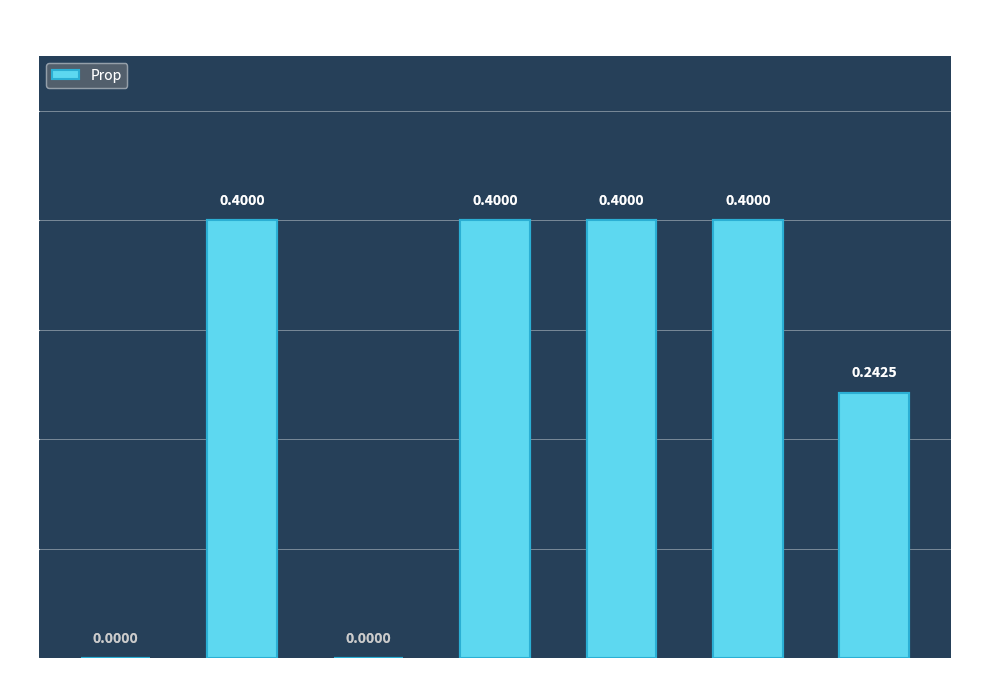

What is the sum of all values?

1.8